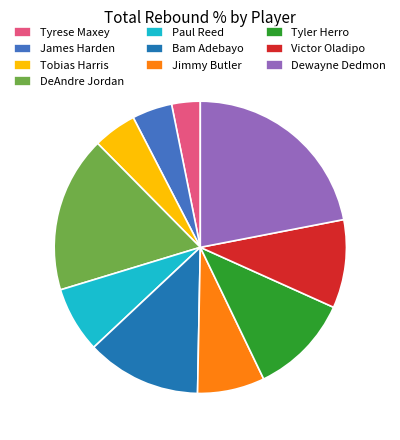

Is it true that DeAndre Jordan is 26% of the pie?

False